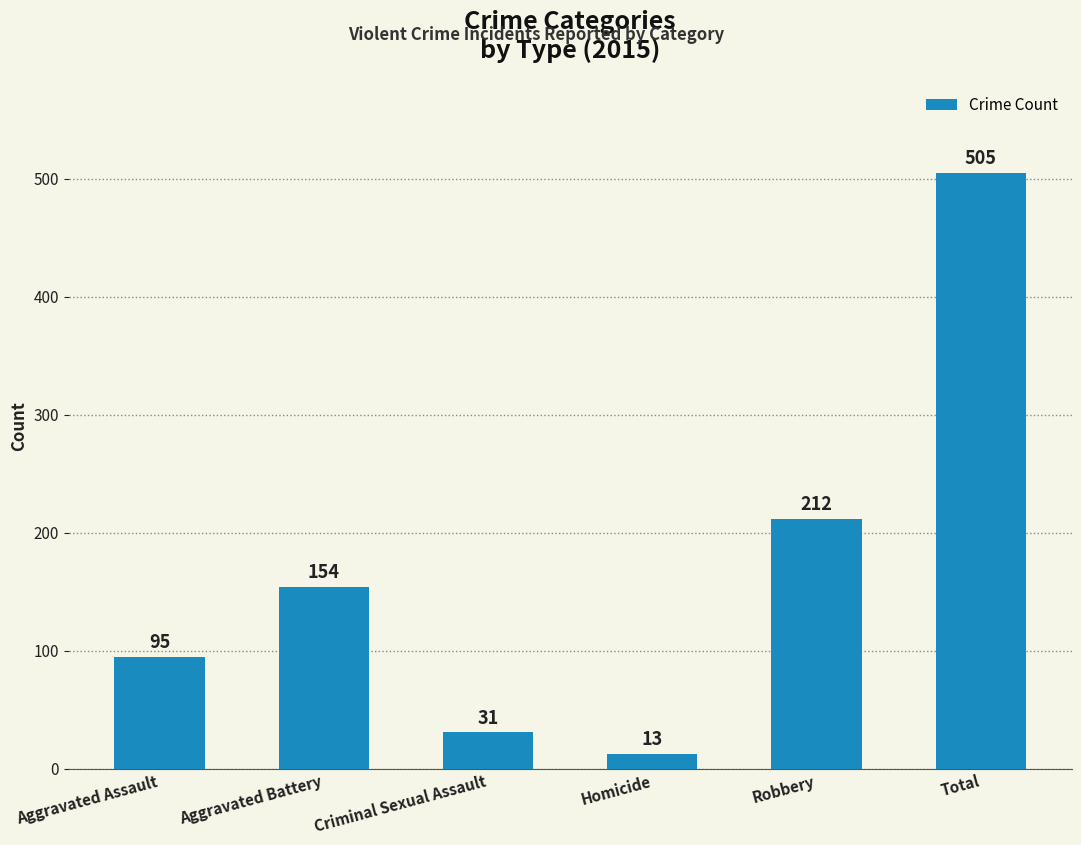

Are the bars grouped side by side (vs. stacked)?

No